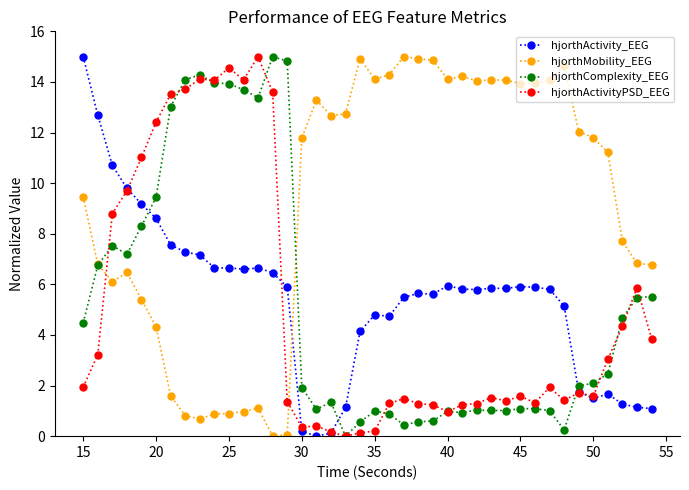

How many intersections are there between hjorthActivity_EEG and hjorthComplexity_EEG?

3